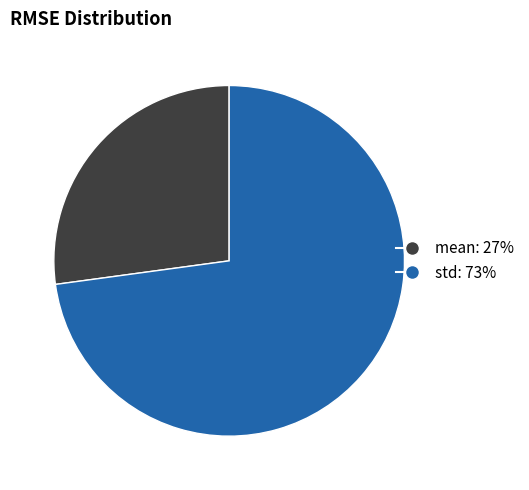

How many segments does this pie chart have?

2